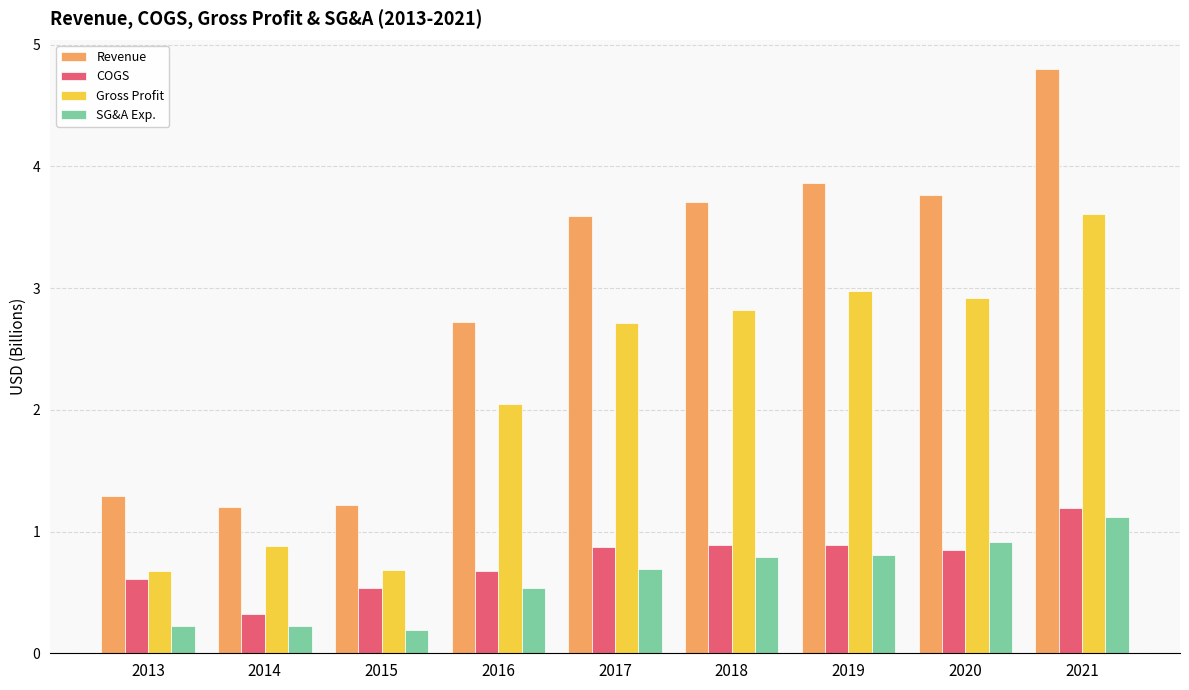

What is the lowest value of the Gross Profit series?

0.7